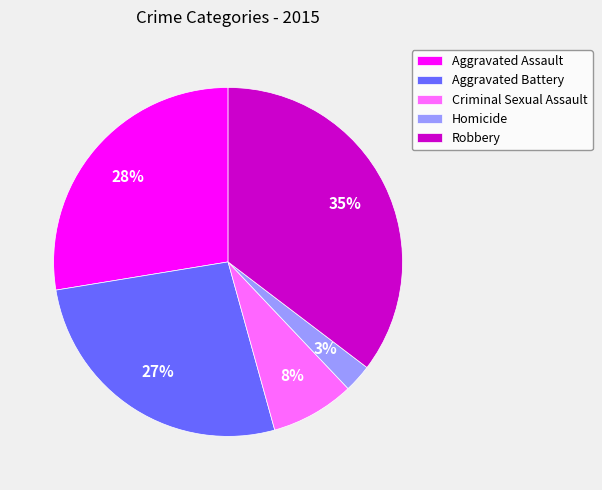

Between Criminal Sexual Assault and Robbery, which is larger?

Robbery